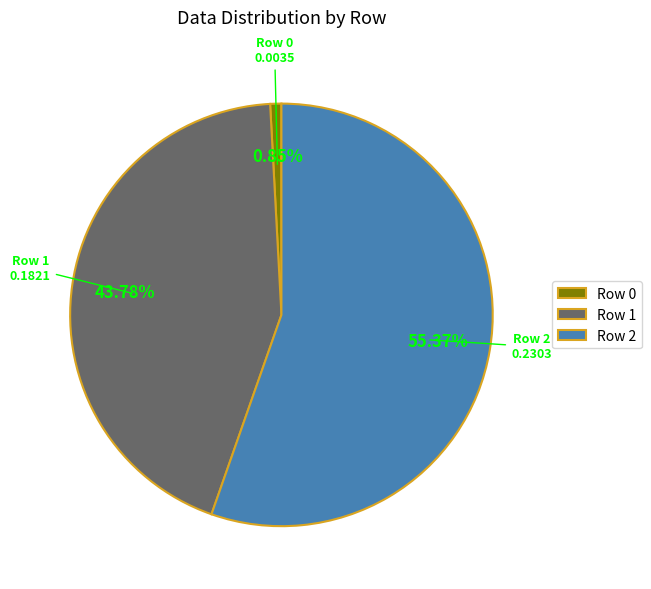

Combined, do Row 2 and Row 1 account for over 50%?

Yes